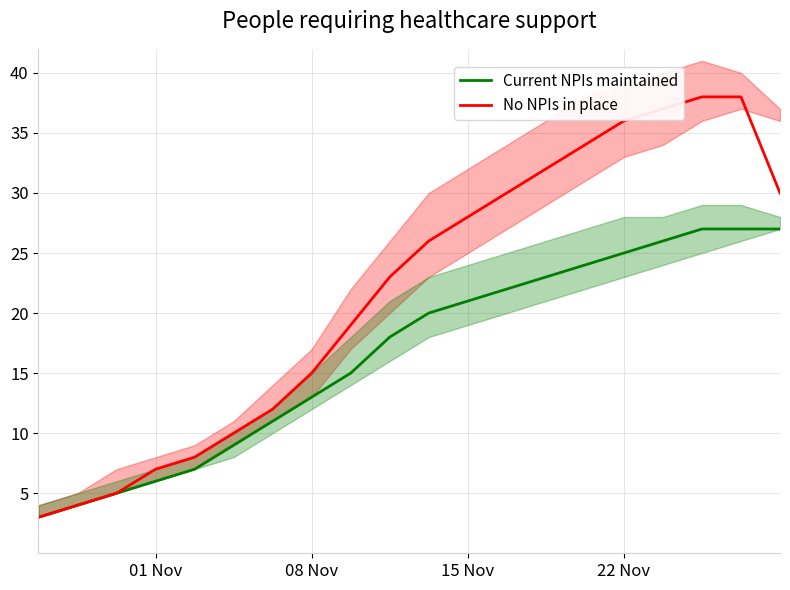

What is the lowest value of the No NPIs in place series?

3